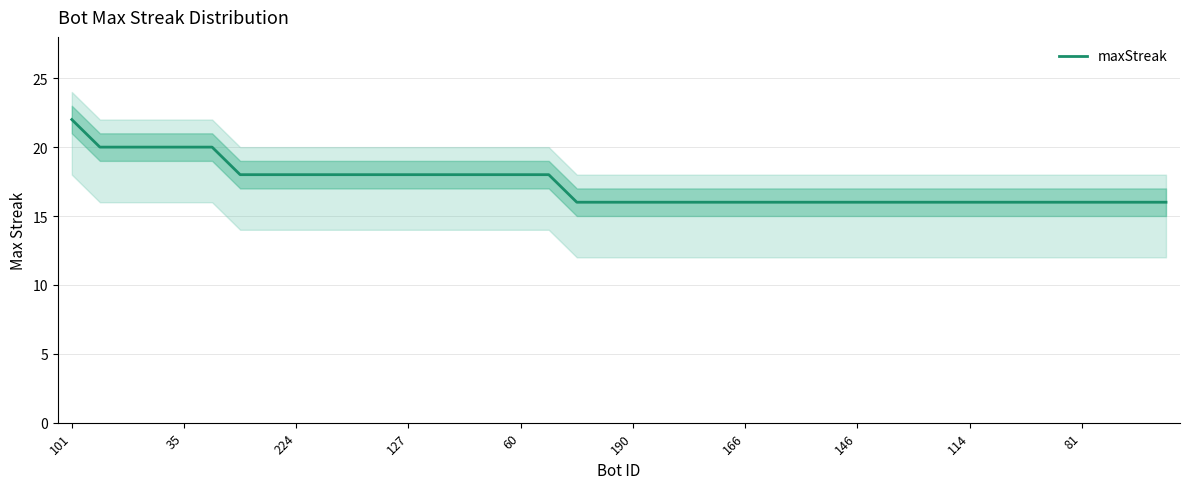

Read the value at 34.

16